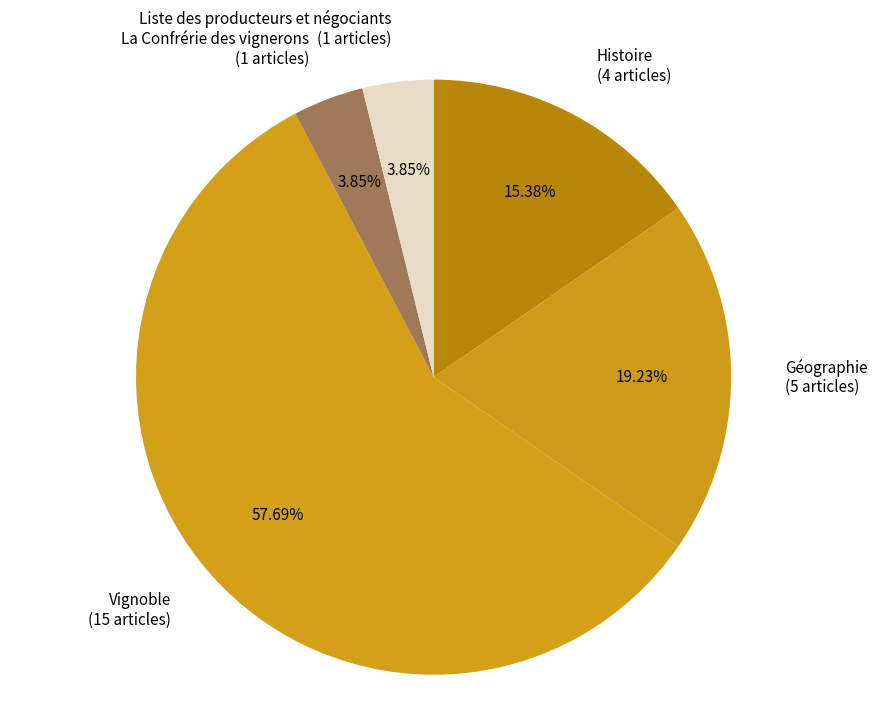

Between Histoire (4 articles) and Liste des producteurs et négociants (1 articles), which is larger?

Histoire (4 articles)